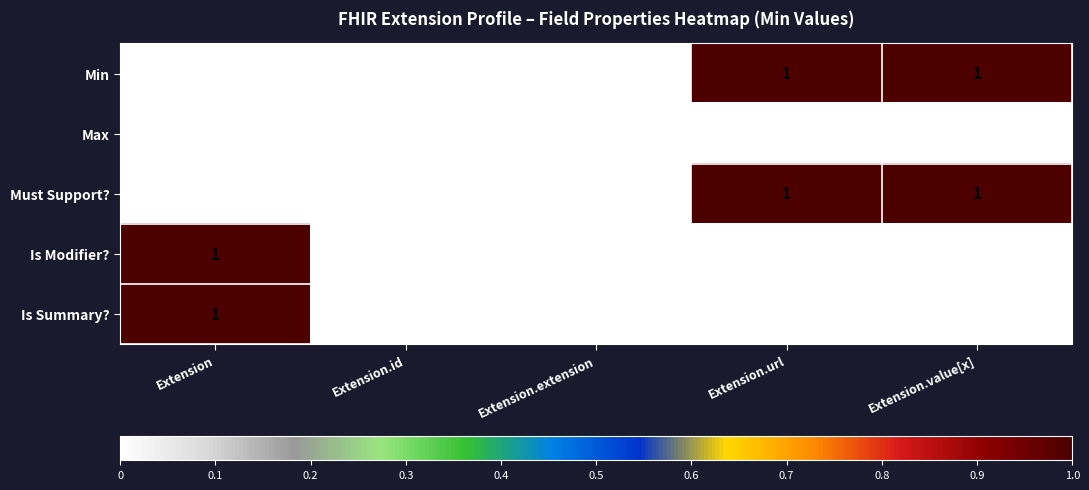

Is it true that Min equals 0 at Extension?

True